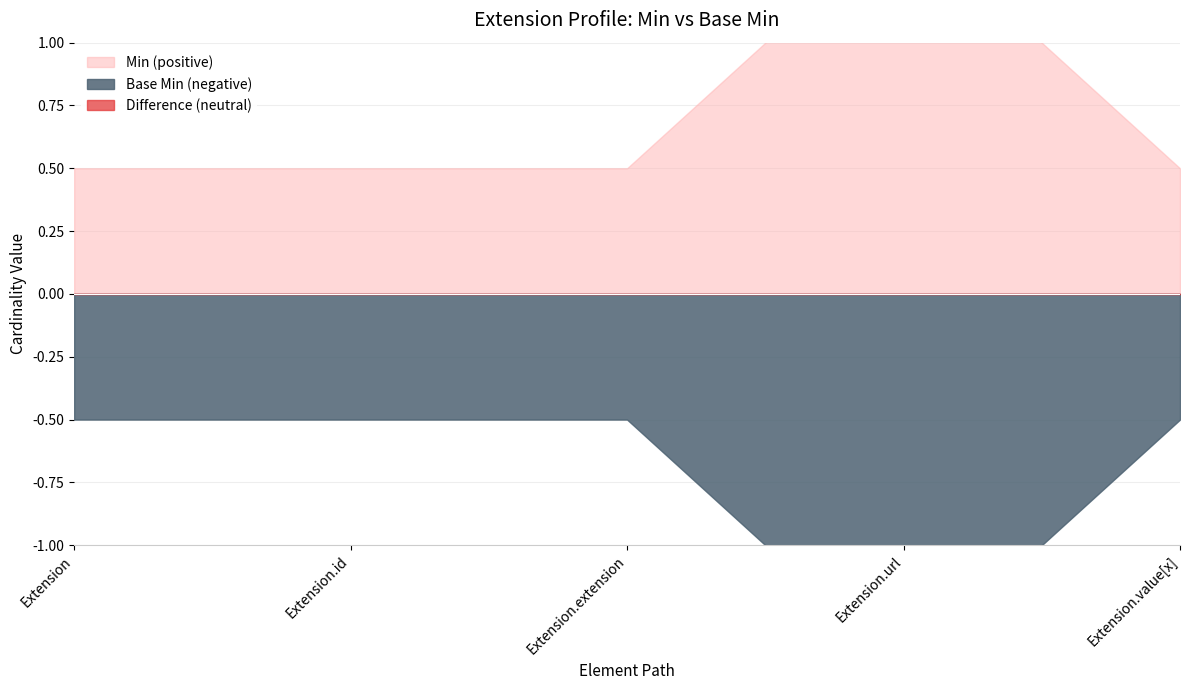

Which series changed the most between Extension.id and Extension.value[x]?

Min